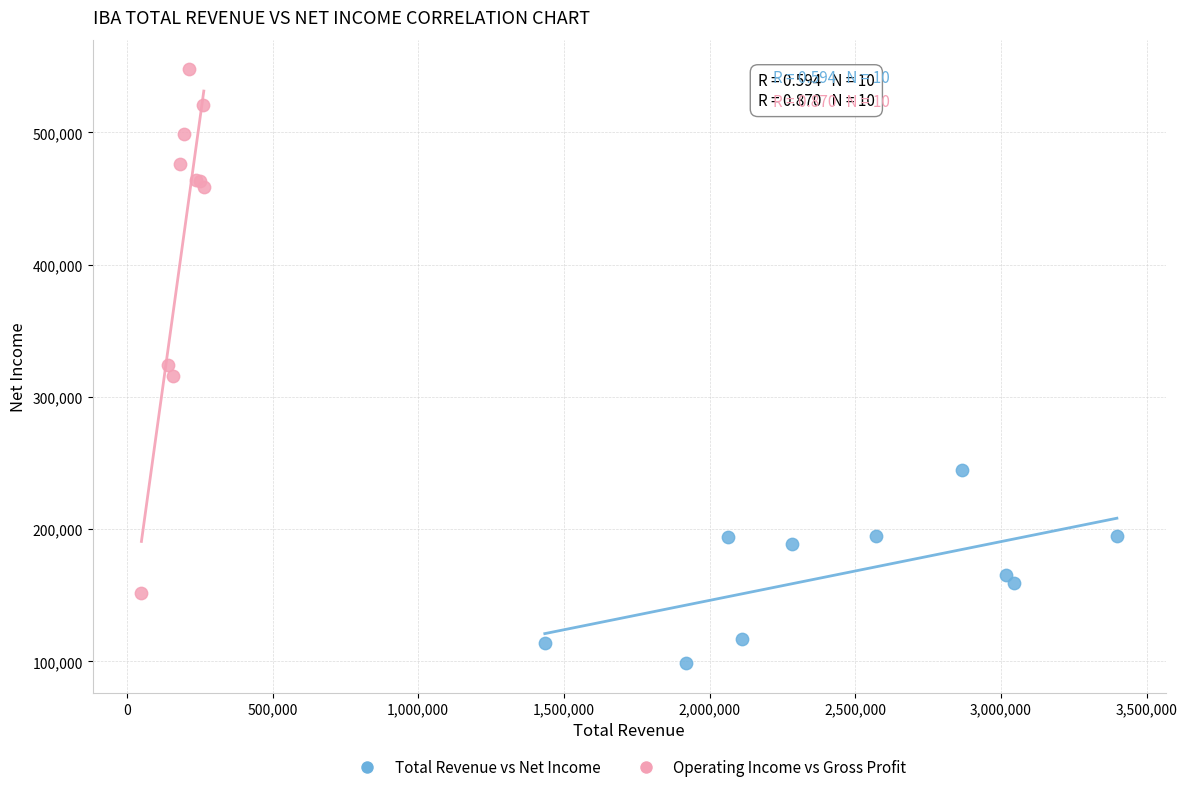

Which series reaches the minimum Y coordinate?

Total Revenue vs Net Income